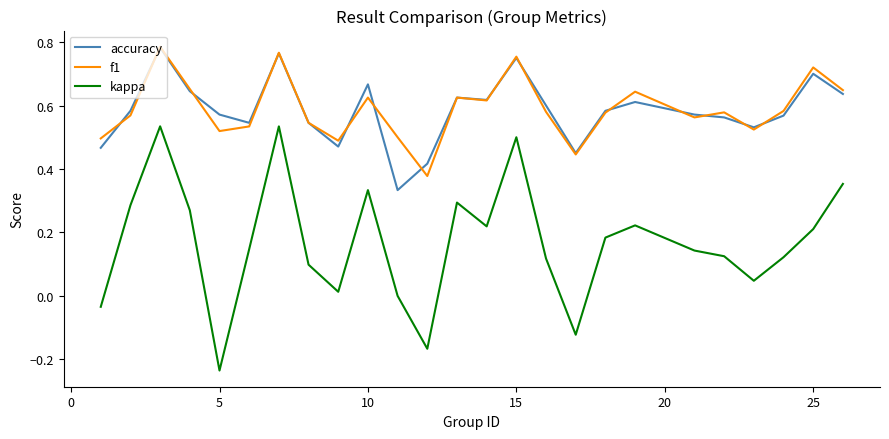

True or false: f1 and kappa cross at least once.

False